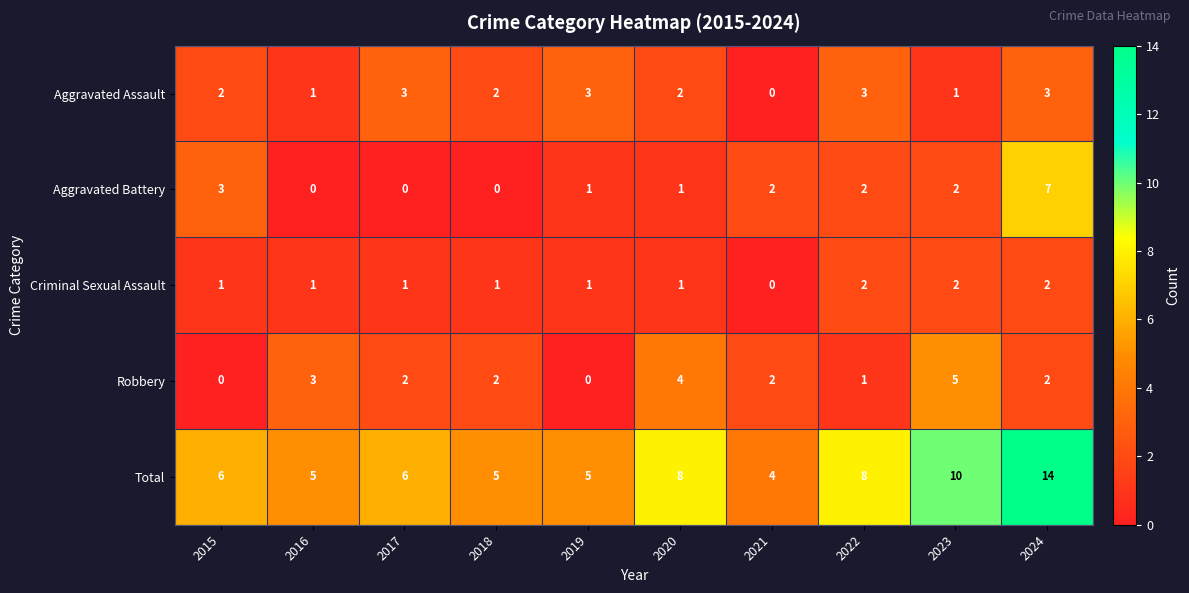

How many series are shown in this chart?

5